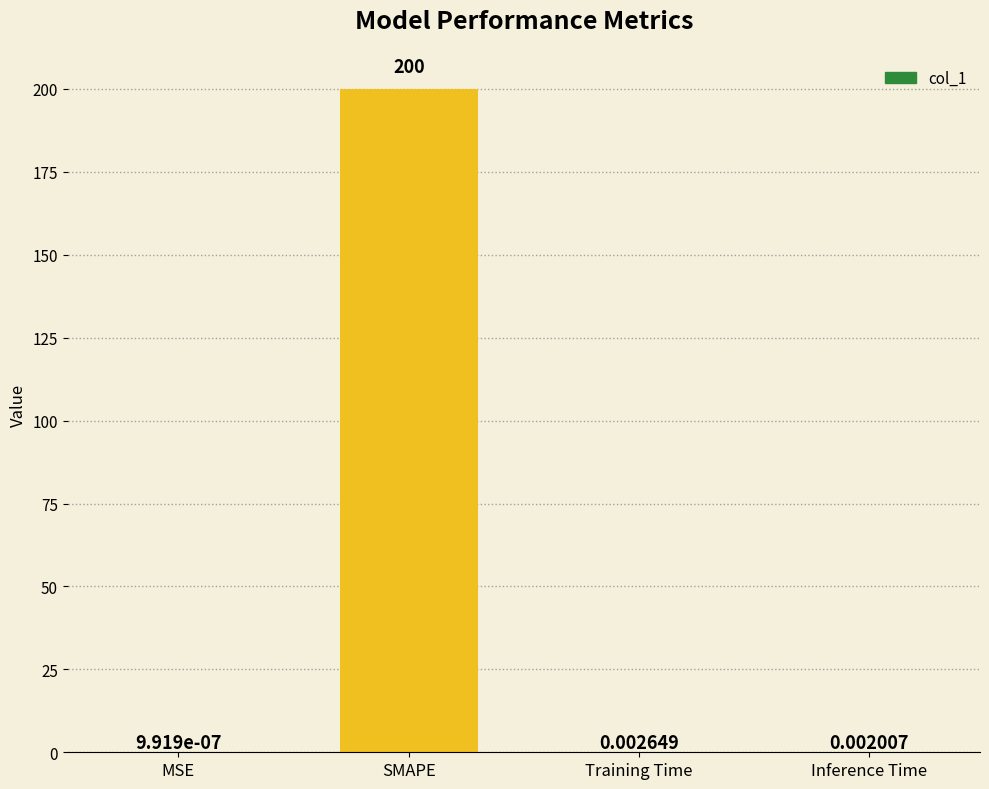

At which label is the value closest to 100?

Training Time